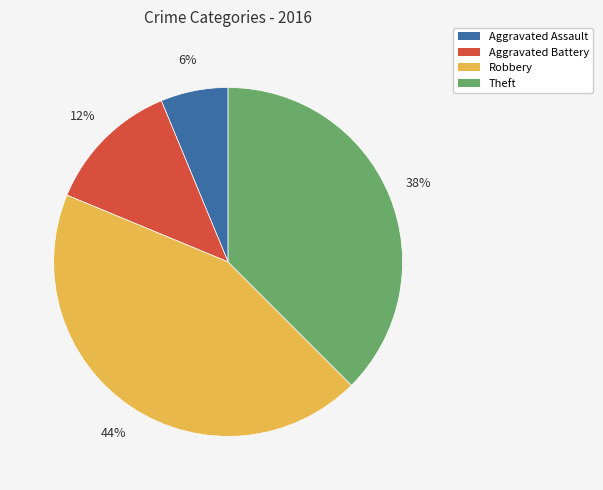

Which category has the smallest portion of the pie?

Aggravated Assault